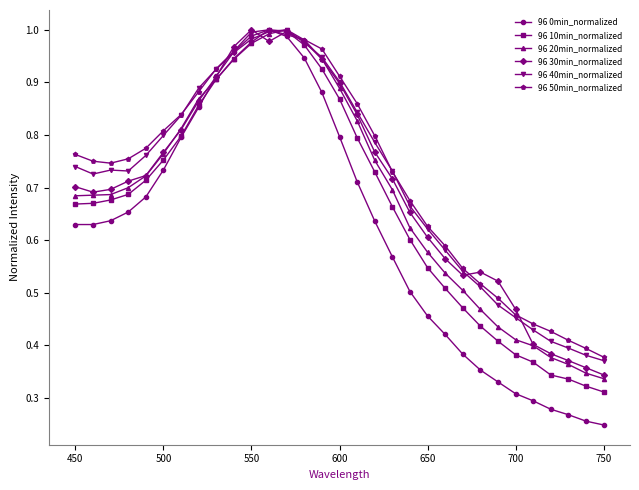

What are all the series names shown in the legend?

96 0min_normalized, 96 10min_normalized, 96 20min_normalized, 96 30min_normalized, 96 40min_normalized, 96 50min_normalized